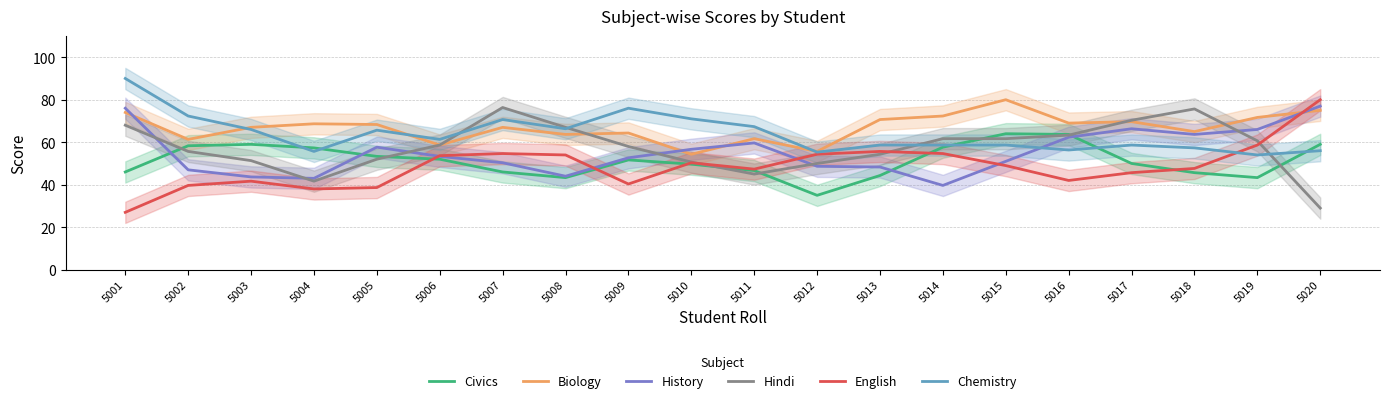

What is the difference between the highest and lowest values at 5015?

31.0